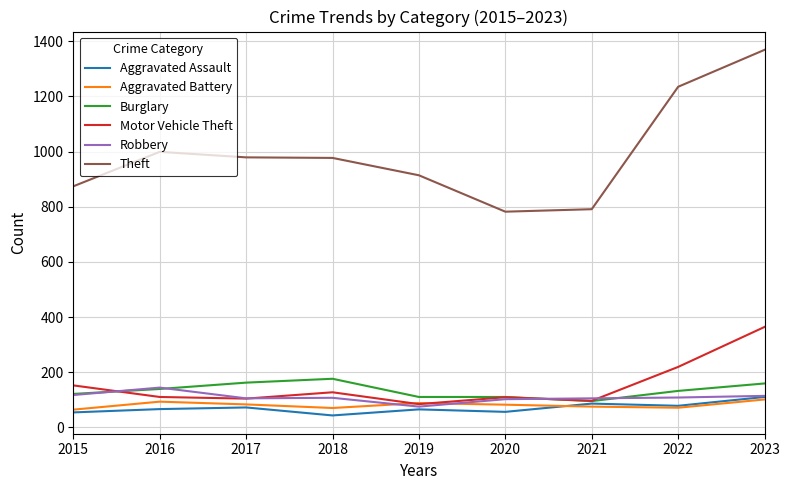

At which label is Motor Vehicle Theft closest to 224?

2022